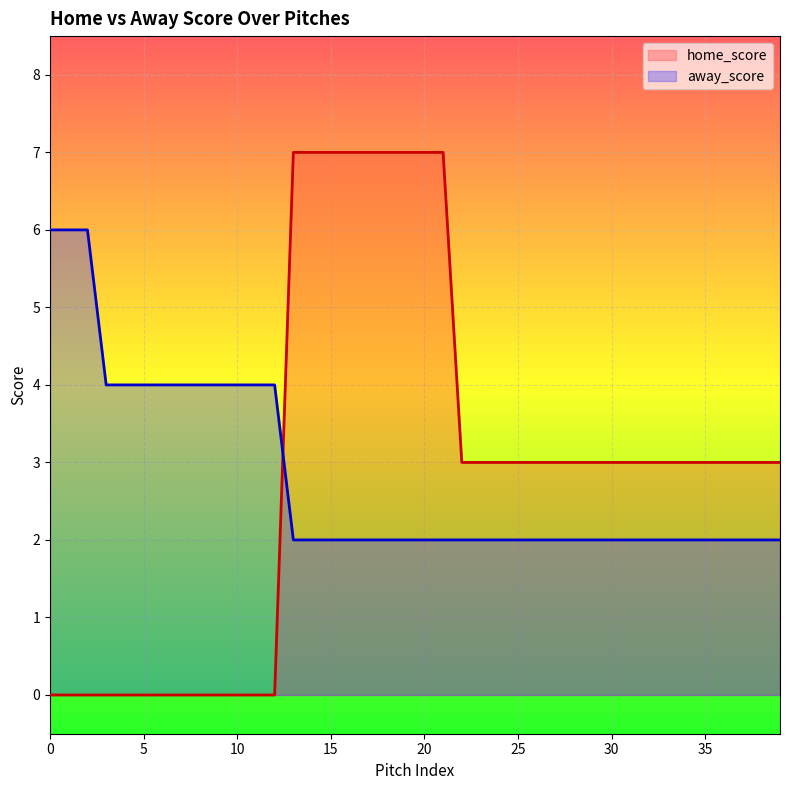

True or false: home_score has a value of 0 at 1.

True